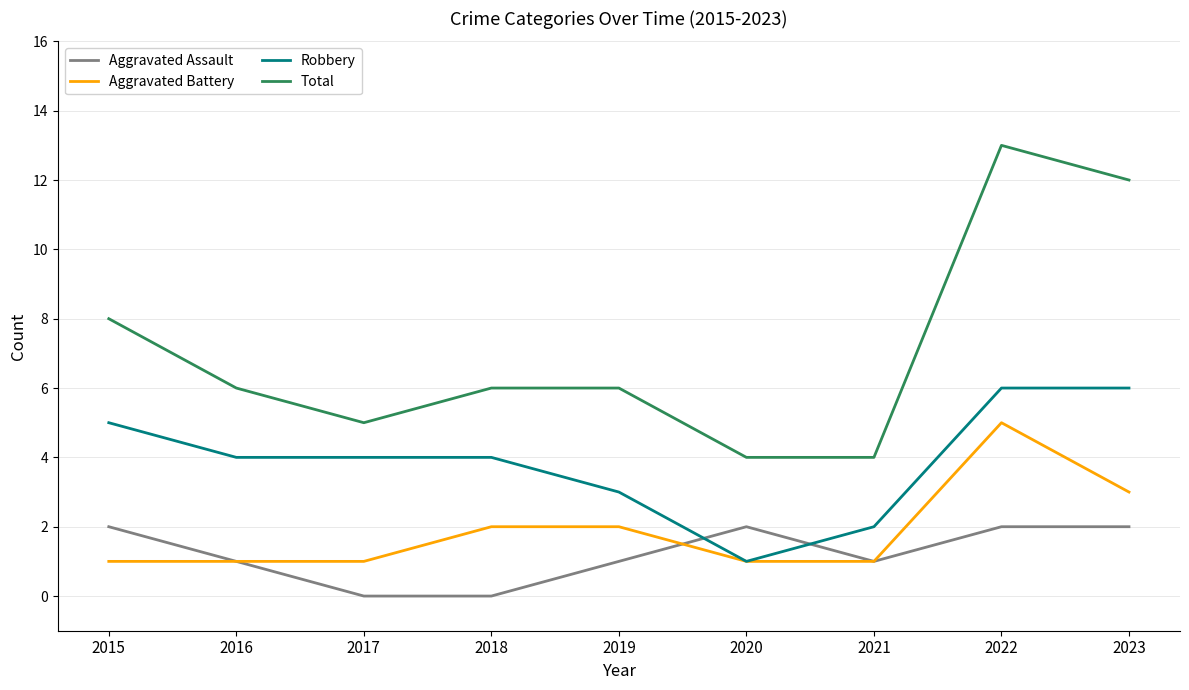

Does the chart display data point markers on the line(s)?

No